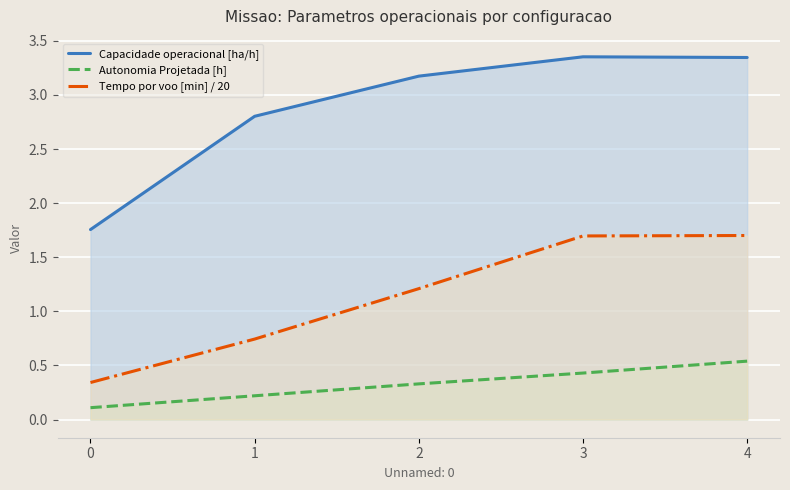

What is the sum of the Autonomia Projetada [h] values at 3 and 0?

0.5